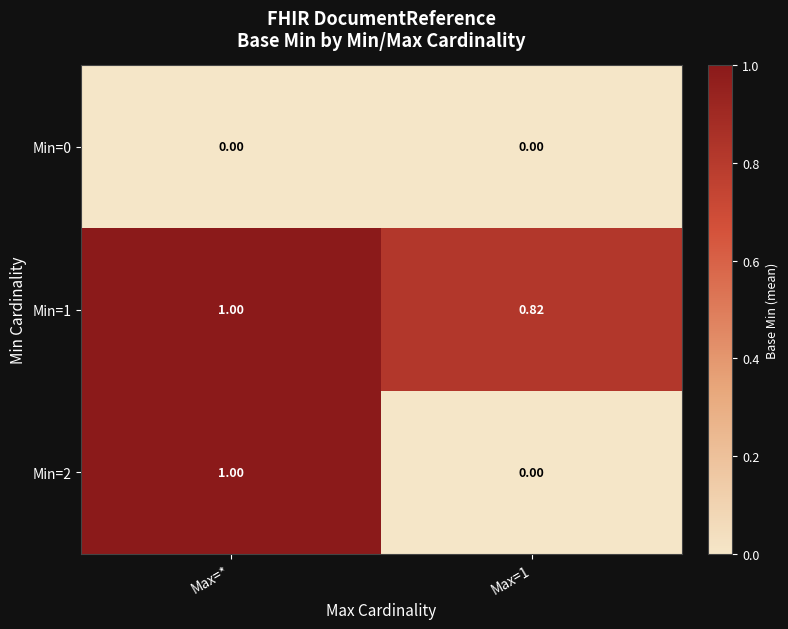

At which category is the sum across all series the highest?

Max=*